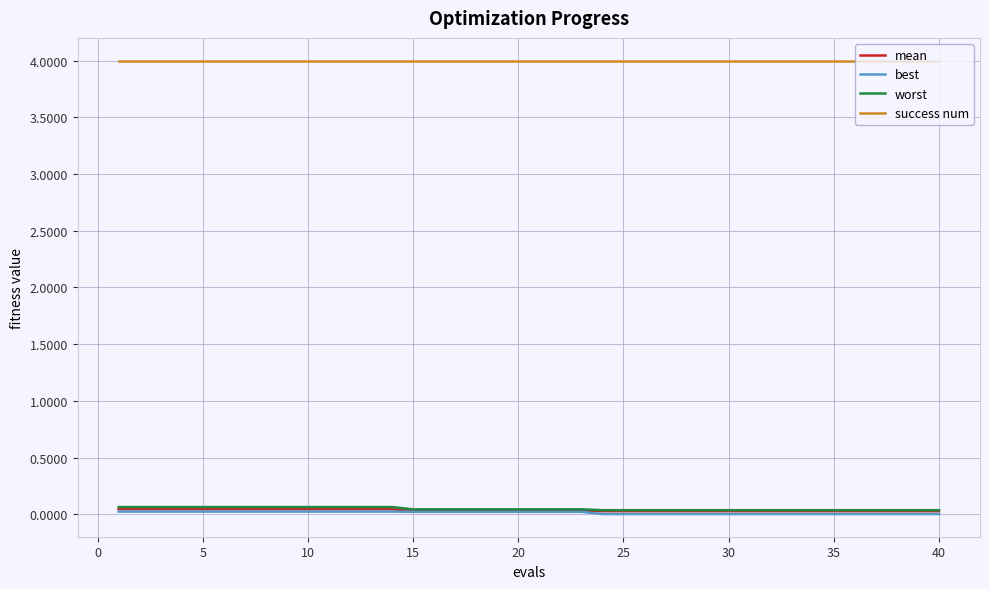

How many lines are shown in the chart?

4